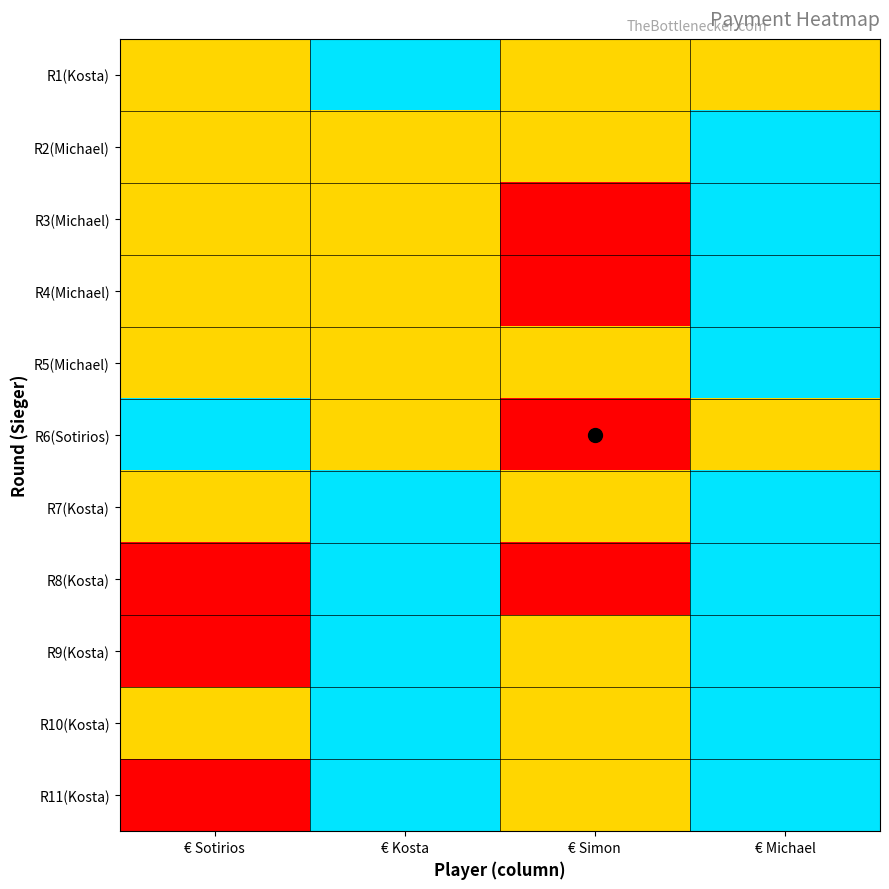

Reading right to left, transcribe all the data shown in this chart.

R1(Kosta): € Michael=1	€ Simon=1	€ Kosta=0	€ Sotirios=1
R2(Michael): € Michael=0	€ Simon=1	€ Kosta=1	€ Sotirios=1
R3(Michael): € Michael=0	€ Simon=2	€ Kosta=1	€ Sotirios=1
R4(Michael): € Michael=0	€ Simon=2	€ Kosta=1	€ Sotirios=1
R5(Michael): € Michael=0	€ Simon=1	€ Kosta=1	€ Sotirios=1
R6(Sotirios): € Michael=1	€ Simon=2	€ Kosta=1	€ Sotirios=0
R7(Kosta): € Michael=0	€ Simon=1	€ Kosta=0	€ Sotirios=1
R8(Kosta): € Michael=0	€ Simon=2	€ Kosta=0	€ Sotirios=2
R9(Kosta): € Michael=0	€ Simon=1	€ Kosta=0	€ Sotirios=2
R10(Kosta): € Michael=0	€ Simon=1	€ Kosta=0	€ Sotirios=1
R11(Kosta): € Michael=0	€ Simon=1	€ Kosta=0	€ Sotirios=2